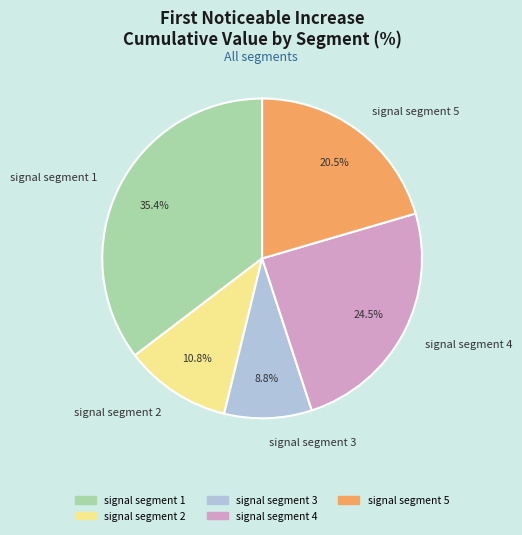

Which slice is the smallest?

signal segment 3